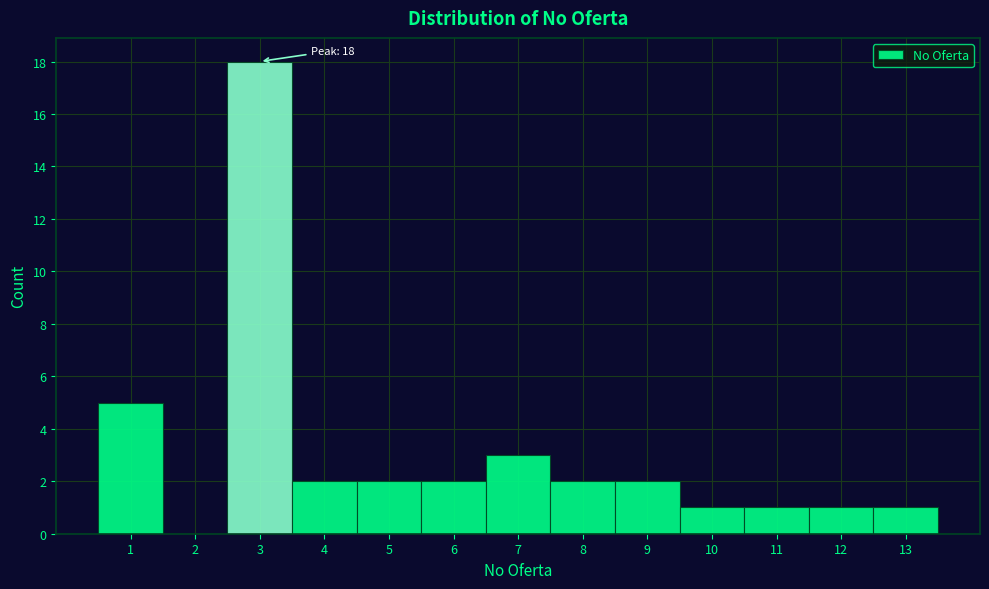

Over which range of the x-axis is the bar tallest?

2.5 to 3.5